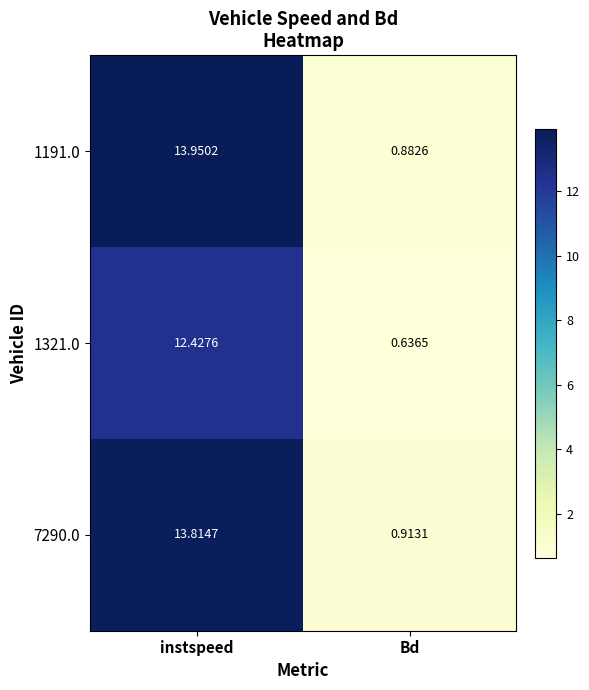

List the series in order of their peak value, lowest first.

1321.0, 7290.0, 1191.0